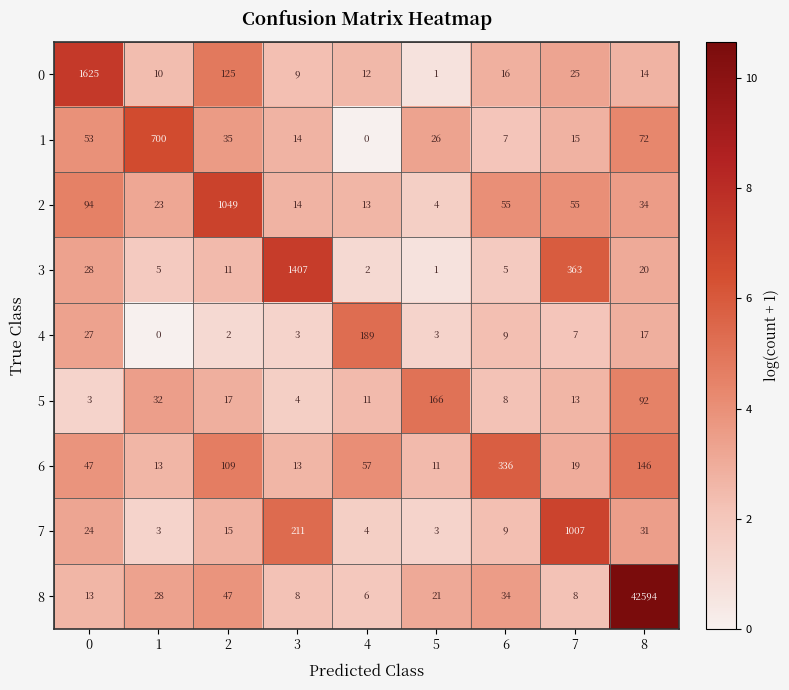

Count the number of data series in this chart.

9